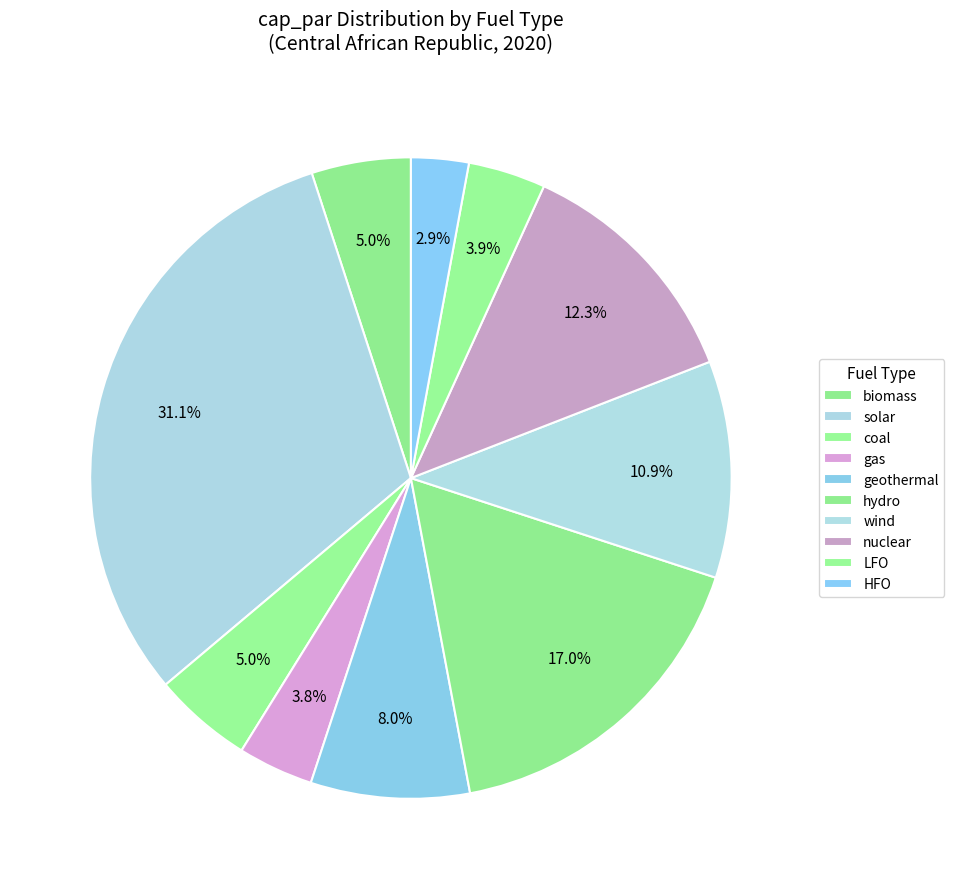

Count the number of slices in the pie.

10